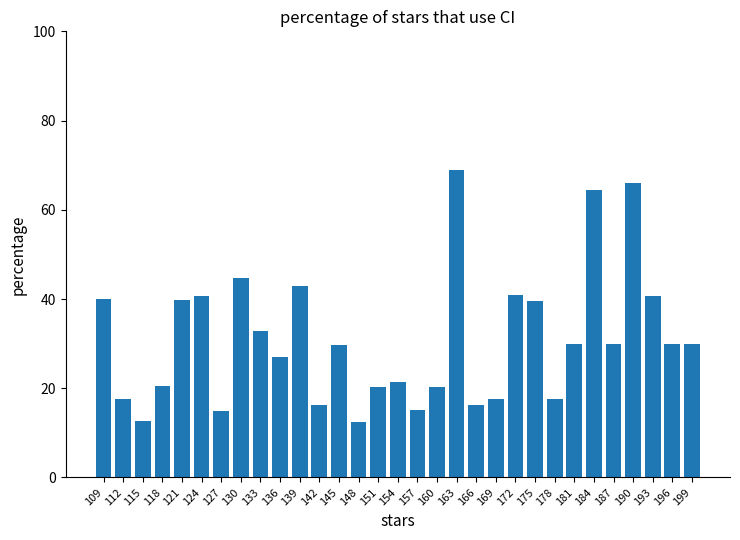

What is the difference between the second highest and minimum values?

53.6